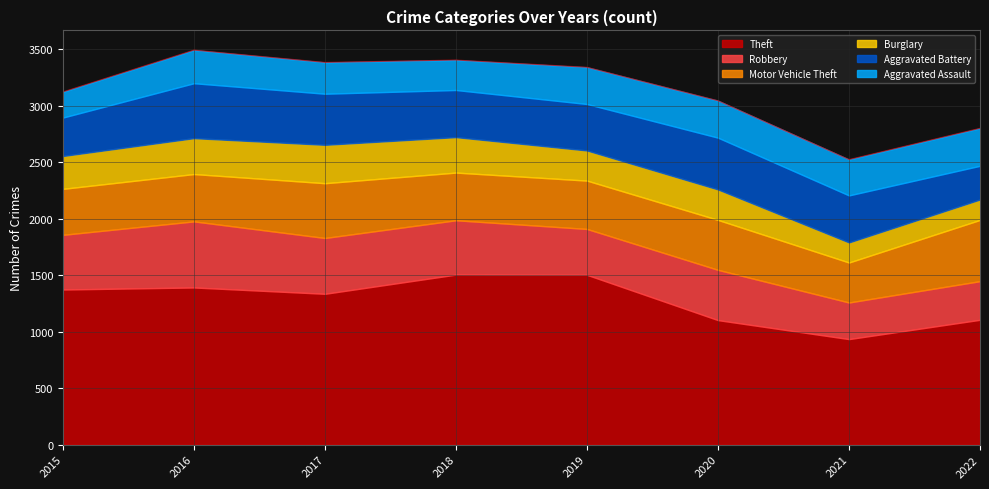

What are all the series names shown in the legend?

Theft, Robbery, Motor Vehicle Theft, Burglary, Aggravated Battery, Aggravated Assault